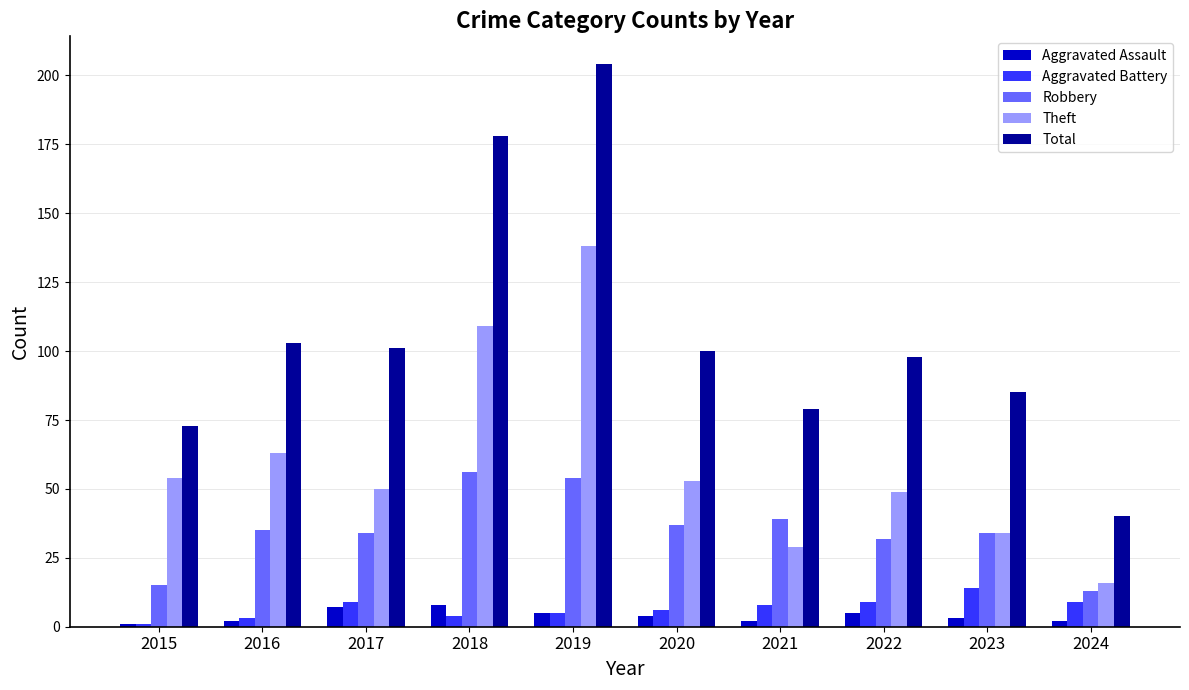

Reading left to right, what are all the values shown in this chart?

Aggravated Assault: 2015=1	2016=2	2017=7	2018=8	2019=5	2020=4	2021=2	2022=5	2023=3	2024=2
Aggravated Battery: 2015=1	2016=3	2017=9	2018=4	2019=5	2020=6	2021=8	2022=9	2023=14	2024=9
Robbery: 2015=15	2016=35	2017=34	2018=56	2019=54	2020=37	2021=39	2022=32	2023=34	2024=13
Theft: 2015=54	2016=63	2017=50	2018=109	2019=138	2020=53	2021=29	2022=49	2023=34	2024=16
Total: 2015=73	2016=103	2017=101	2018=178	2019=204	2020=100	2021=79	2022=98	2023=85	2024=40